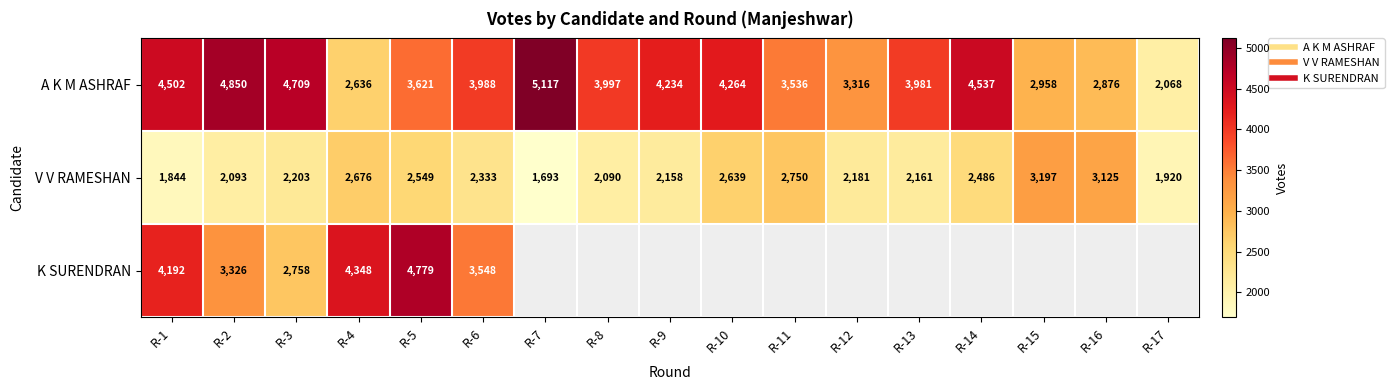

Which category has the lowest value in the A K M ASHRAF series?

R-17